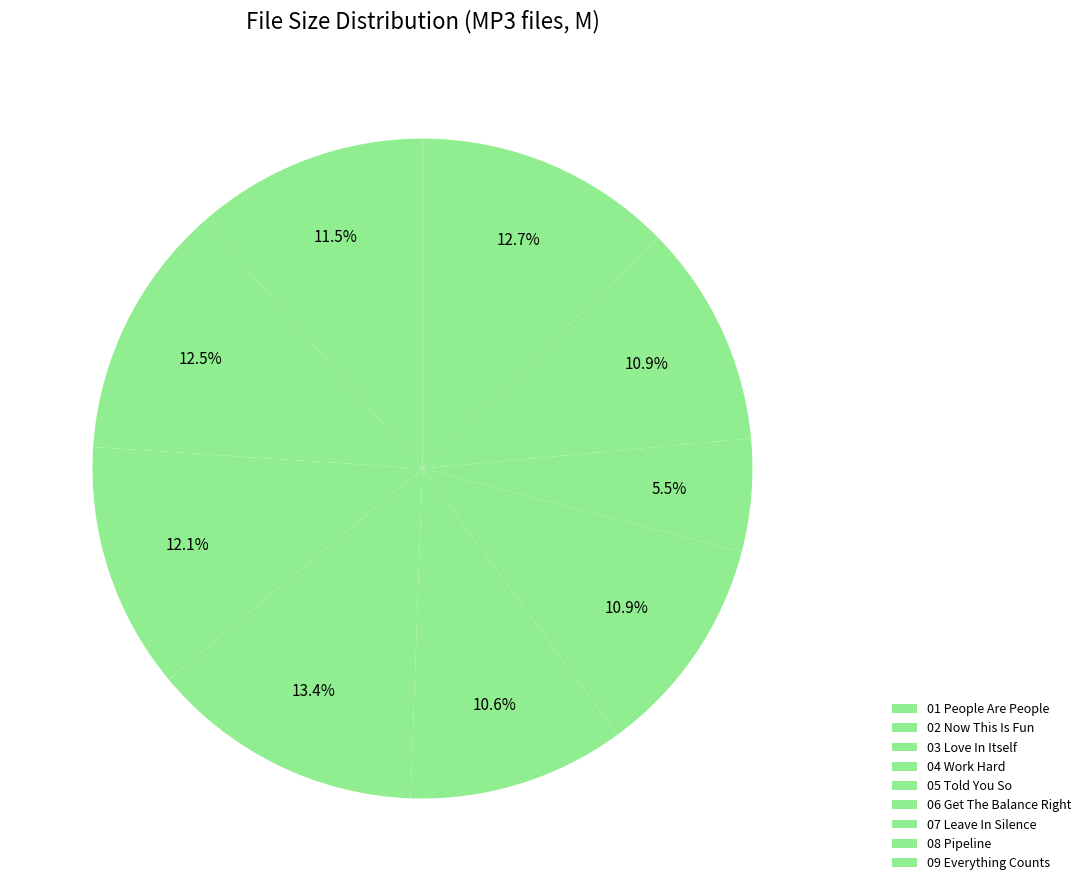

To the nearest percent, what portion does 09 Everything Counts represent?

13%